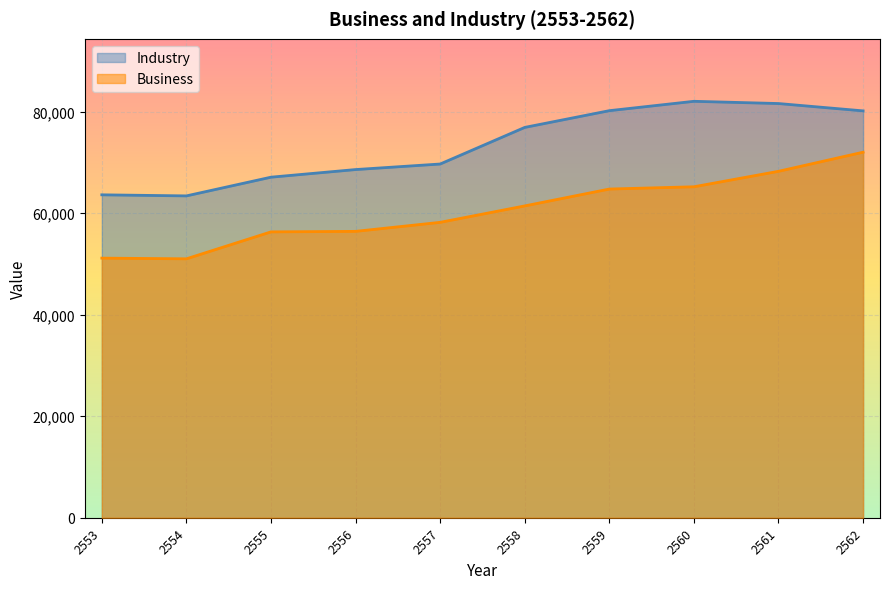

Reading left to right, extract all data points from this chart.

Business: 2553=51155	2554=51019	2555=56329	2556=56428	2557=58207	2558=61446	2559=64768	2560=65216	2561=68263	2562=72028
Industry: 2553=63630	2554=63418	2555=67105	2556=68607	2557=69699	2558=76914	2559=80211	2560=82057	2561=81617	2562=80172